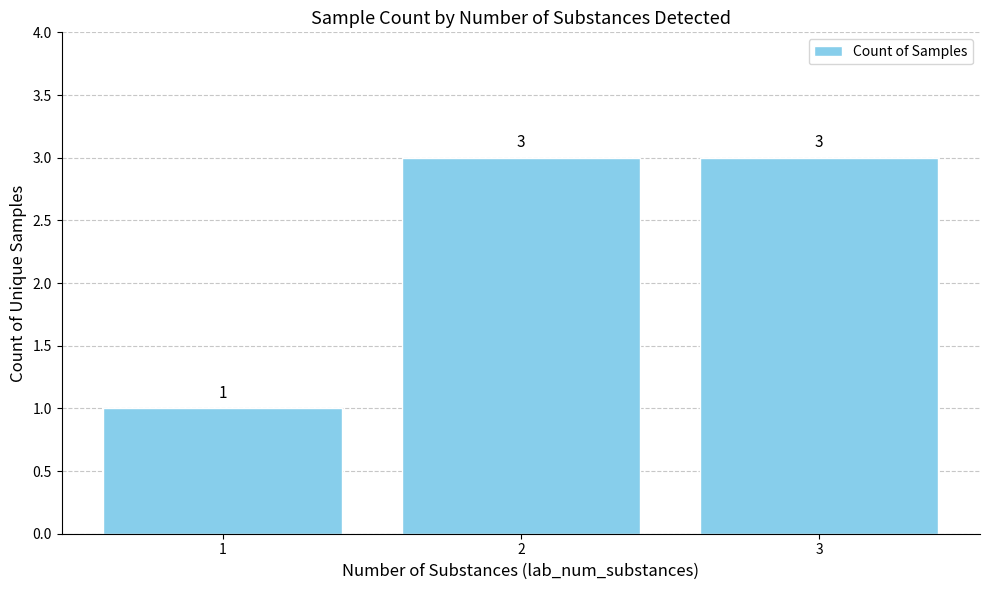

What is the maximum value shown in the chart?

3